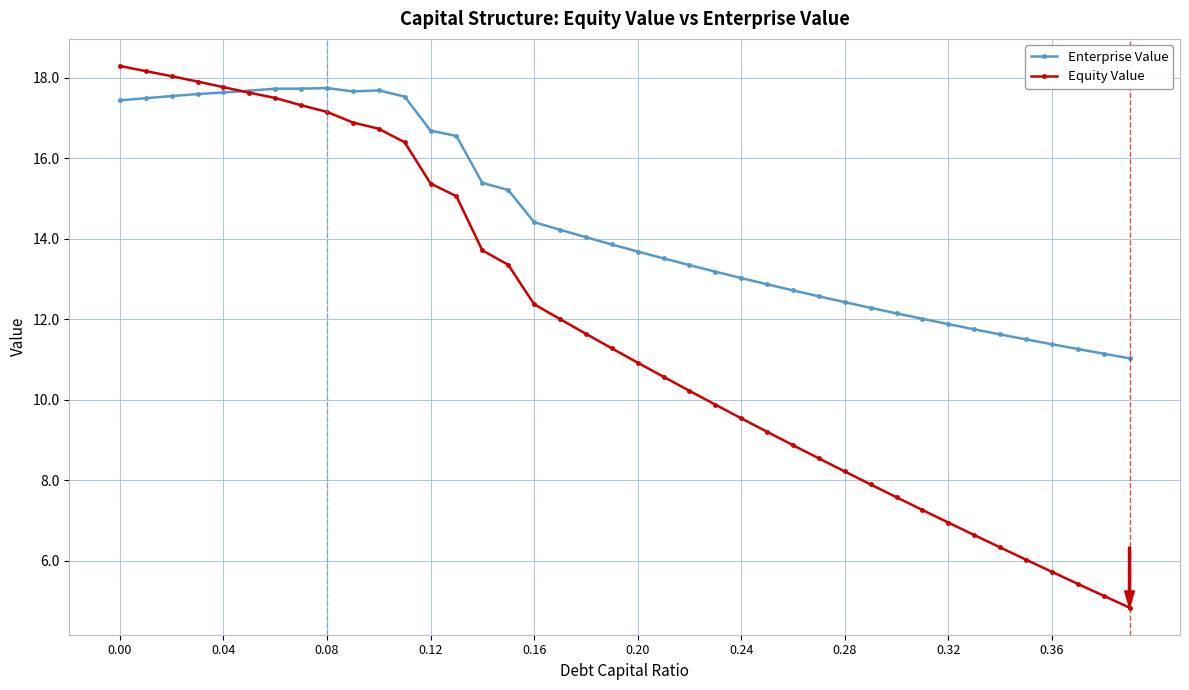

What is the value of the Enterprise Value point at the 23rd from the left?

13.3